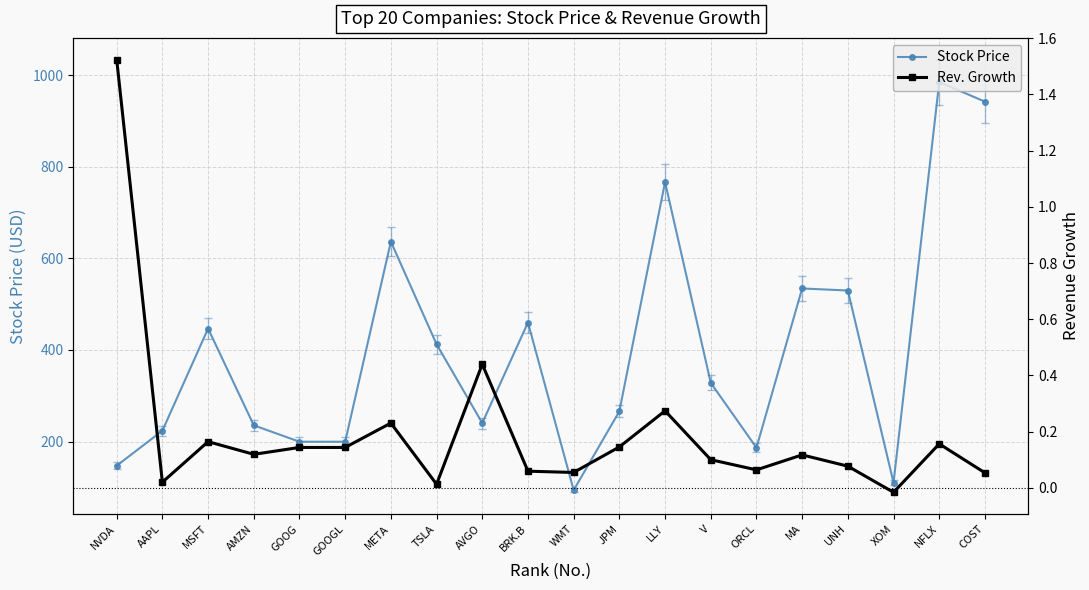

Between AMZN and XOM, which series saw the biggest shift?

Stock Price